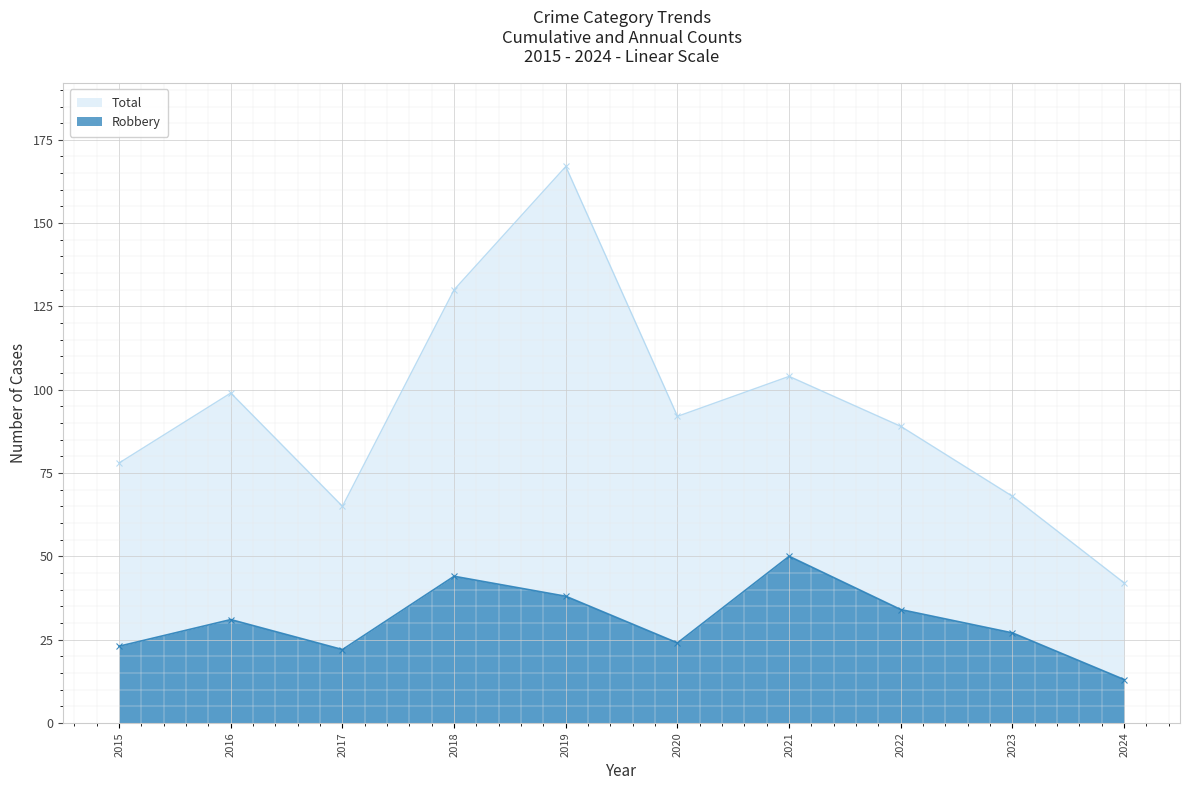

Reading right to left, transcribe all the data shown in this chart.

Robbery: 2024=13	2023=27	2022=34	2021=50	2020=24	2019=38	2018=44	2017=22	2016=31	2015=23
Total: 2024=42	2023=68	2022=89	2021=104	2020=92	2019=167	2018=130	2017=65	2016=99	2015=78